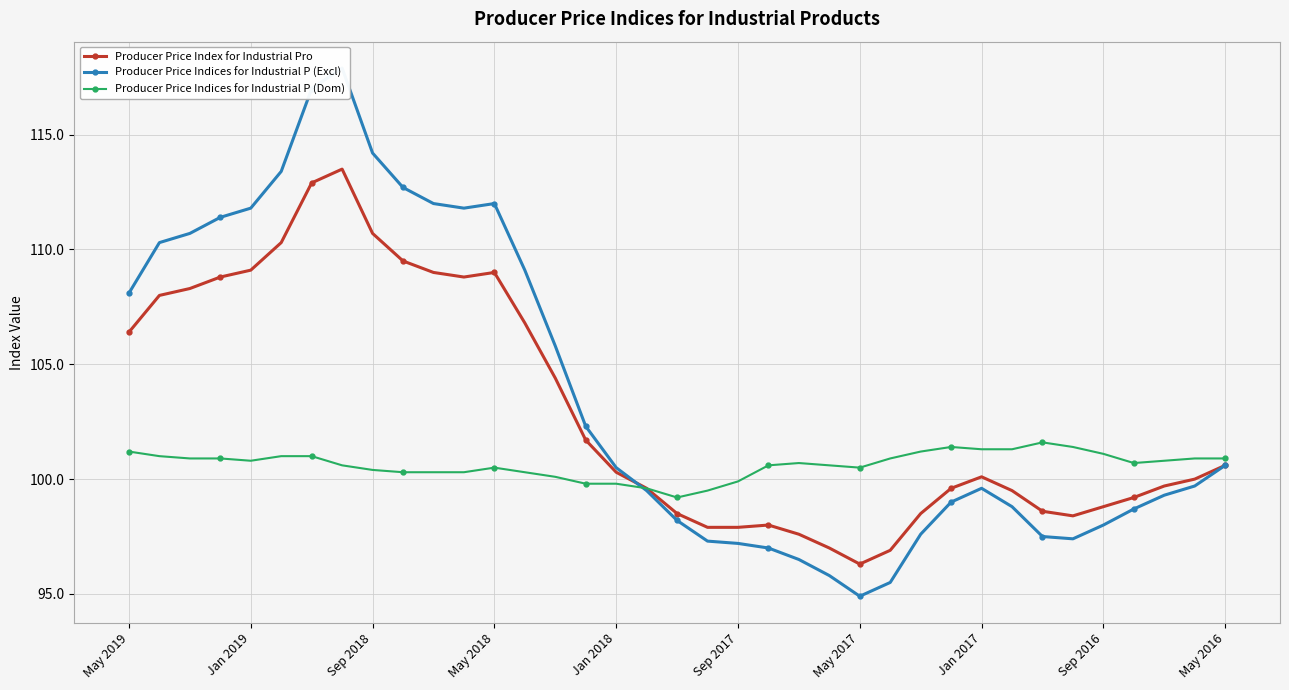

Count the number of data series in this chart.

3